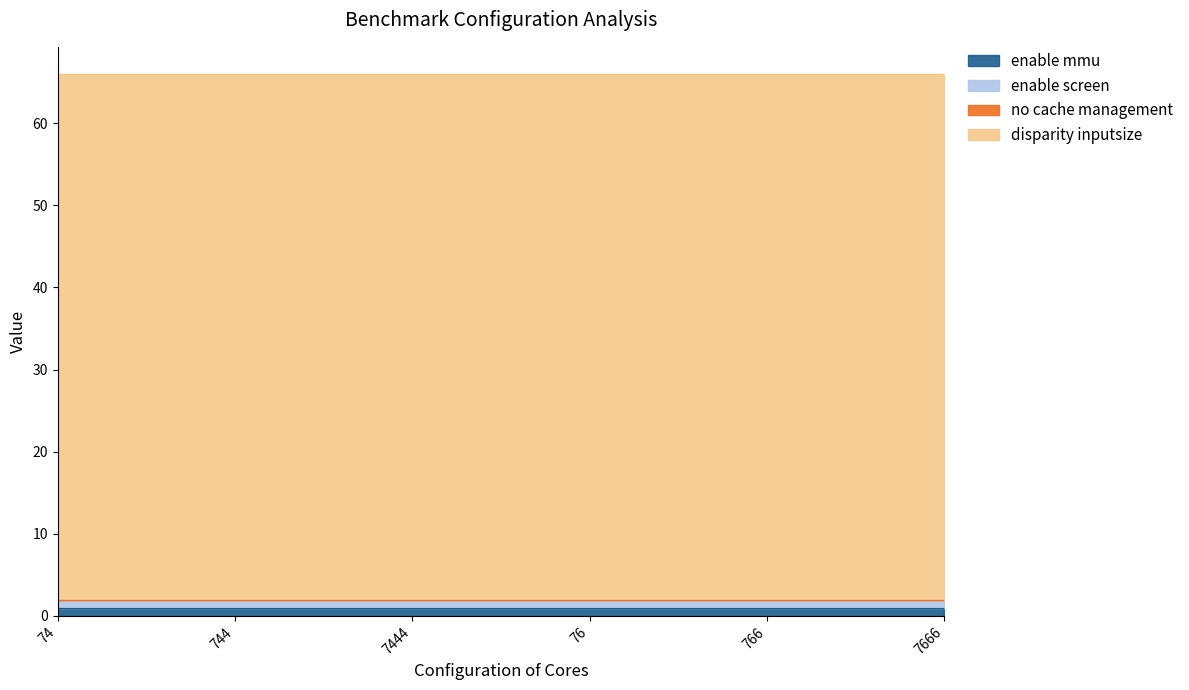

At which category does the chart reach its minimum across all series?

74